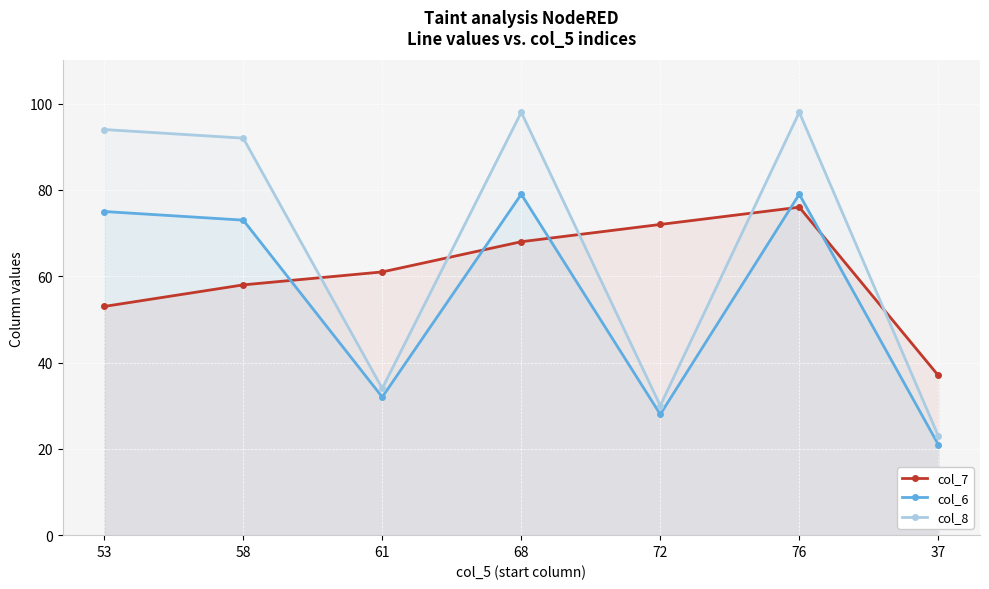

Which series has the largest total across all categories?

col_8